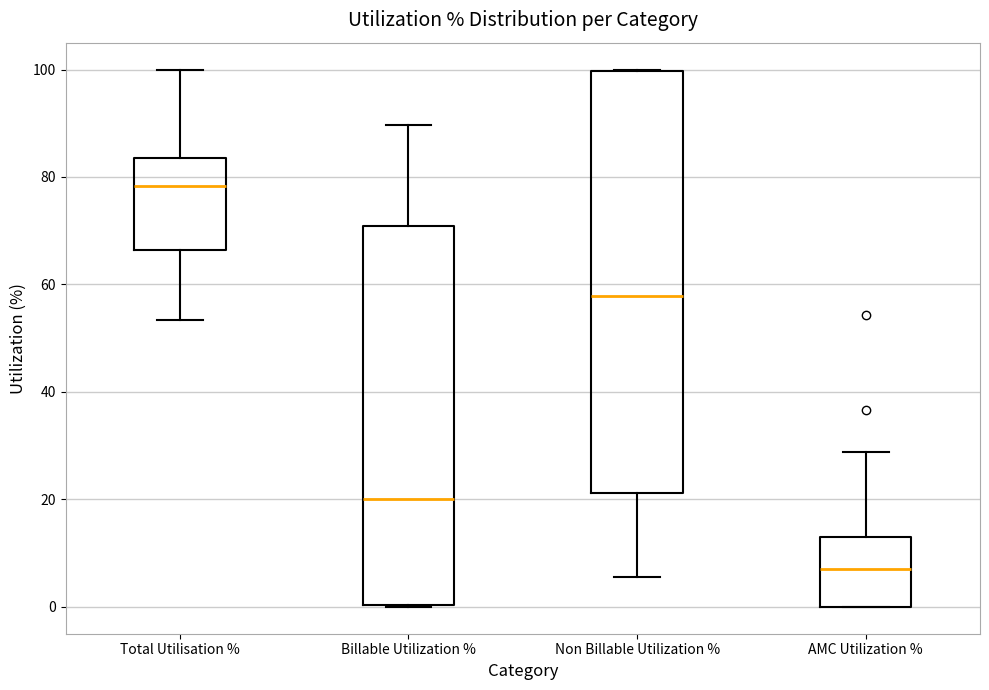

Which box has the highest median line?

Total Utilisation %